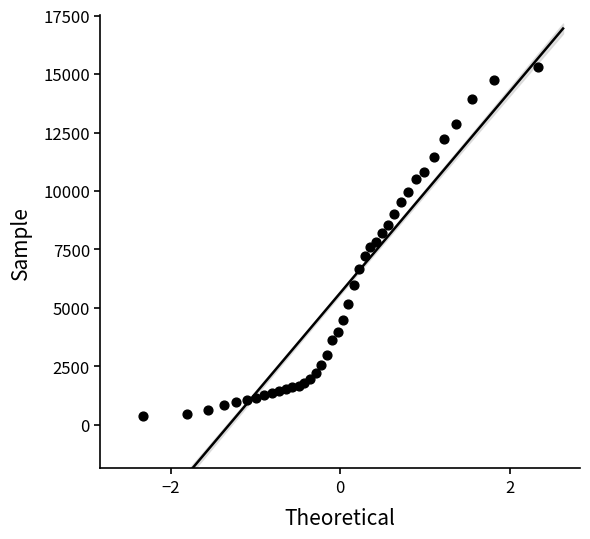

What is the range of Y values (max minus min)?

14909